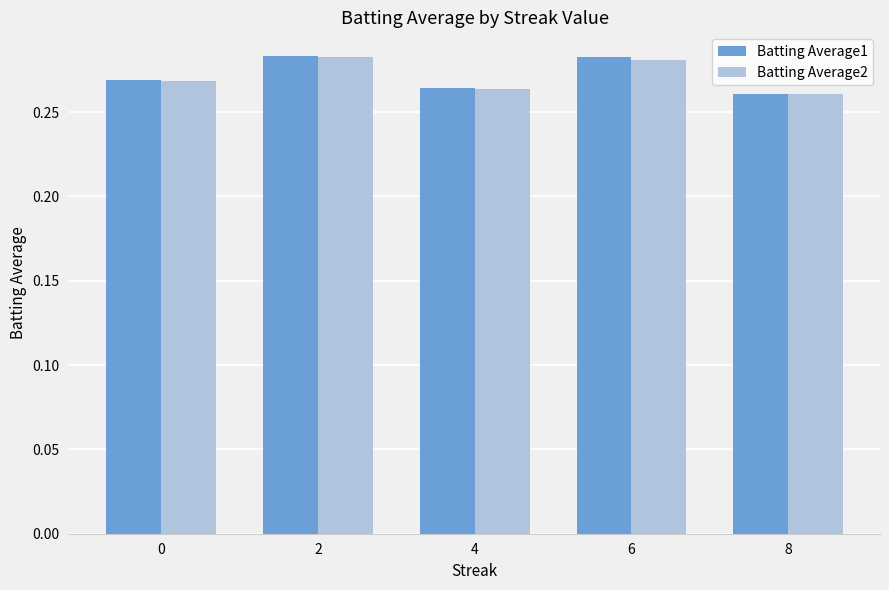

Between 2 and 8, which series saw the biggest shift?

Batting Average1